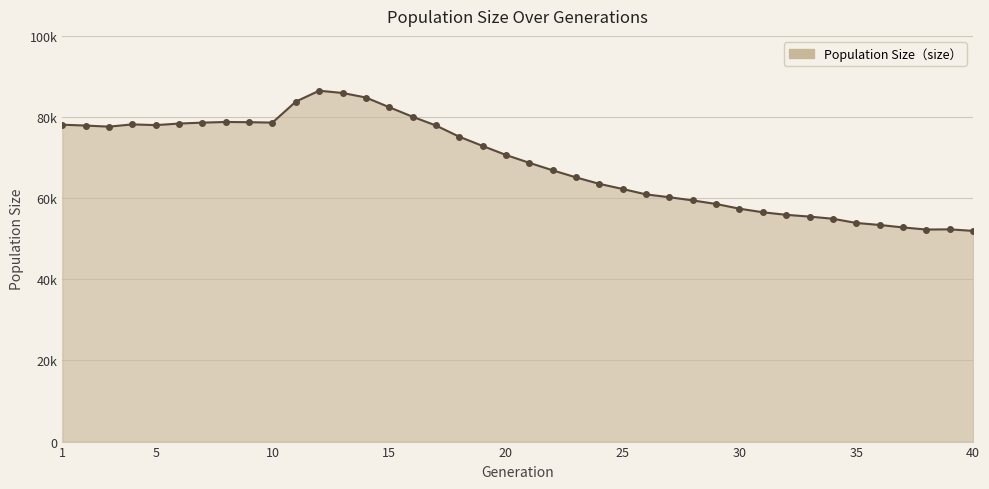

Does the chart have visible grid lines?

Yes